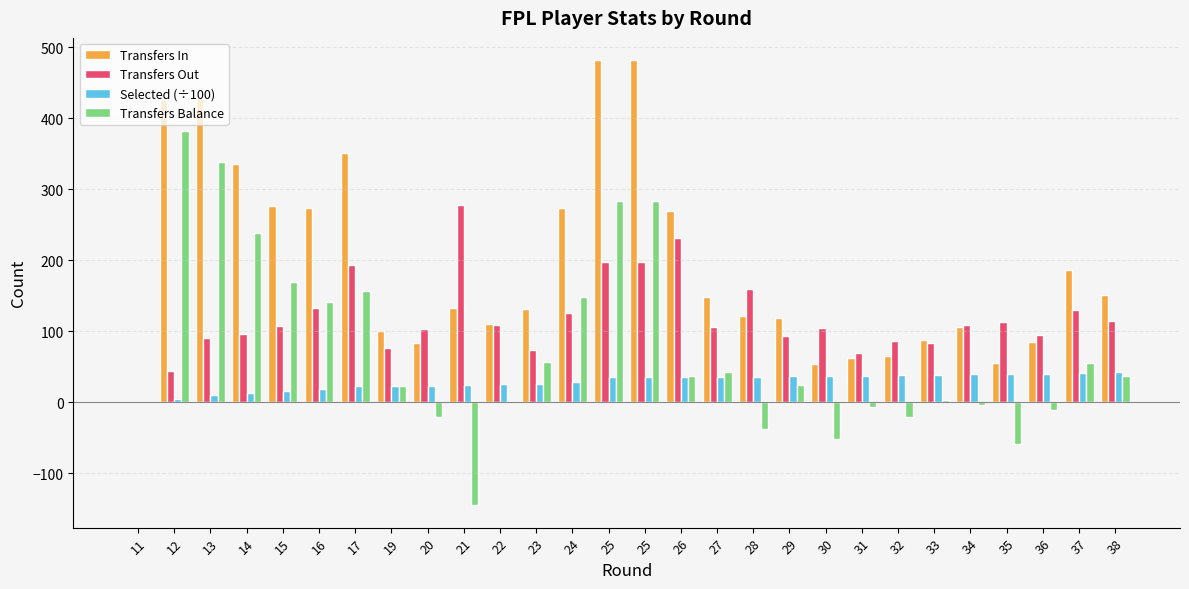

Reading left to right, what are all the values shown in this chart?

Transfers In: 11=0.0	12=426.0	13=429.0	14=336.0	15=277.0	16=274.0	17=351.0	19=100.0	20=83.0	21=133.0	22=110.0	23=131.0	24=274.0	25=482.0	25=482.0	26=269.0	27=149.0	28=122.0	29=119.0	30=54.0	31=62.0	32=66.0	33=88.0	34=106.0	35=55.0	36=85.0	37=186.0	38=151.0
Transfers Out: 11=0.0	12=44.0	13=91.0	14=97.0	15=107.0	16=133.0	17=194.0	19=77.0	20=103.0	21=278.0	22=109.0	23=74.0	24=126.0	25=198.0	25=198.0	26=232.0	27=106.0	28=160.0	29=94.0	30=105.0	31=69.0	32=86.0	33=84.0	34=109.0	35=113.0	36=95.0	37=130.0	38=114.0
Selected (÷100): 11=0.0	12=5.4	13=10.6	14=13.7	15=16.3	16=19.1	17=22.8	19=23.2	20=23.8	21=24.0	22=25.5	23=26.5	24=29.1	25=35.3	25=35.3	26=36.3	27=35.5	28=36.0	29=37.4	30=37.3	31=37.8	32=38.1	33=38.9	34=39.9	35=40.0	36=40.4	37=42.1	38=42.9
Transfers Balance: 11=0.0	12=382.0	13=338.0	14=239.0	15=170.0	16=141.0	17=157.0	19=23.0	20=-20.0	21=-145.0	22=1.0	23=57.0	24=148.0	25=284.0	25=284.0	26=37.0	27=43.0	28=-38.0	29=25.0	30=-51.0	31=-7.0	32=-20.0	33=4.0	34=-3.0	35=-58.0	36=-10.0	37=56.0	38=37.0